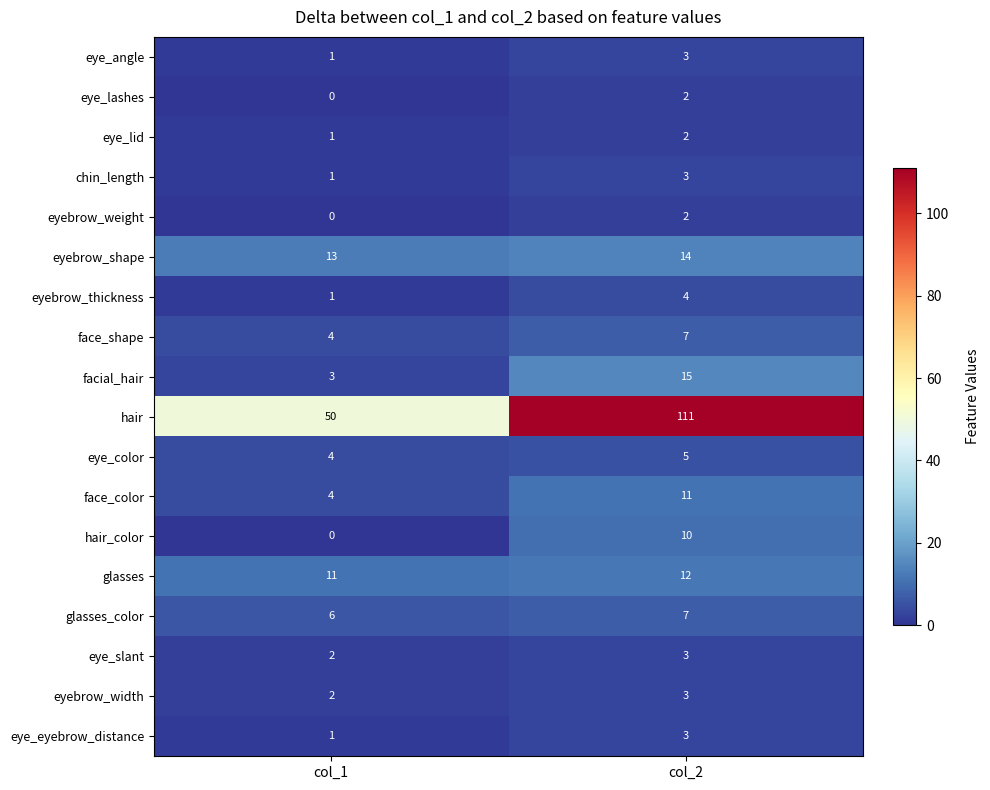

The value of eye_lashes at col_1 is 1. True or false?

False